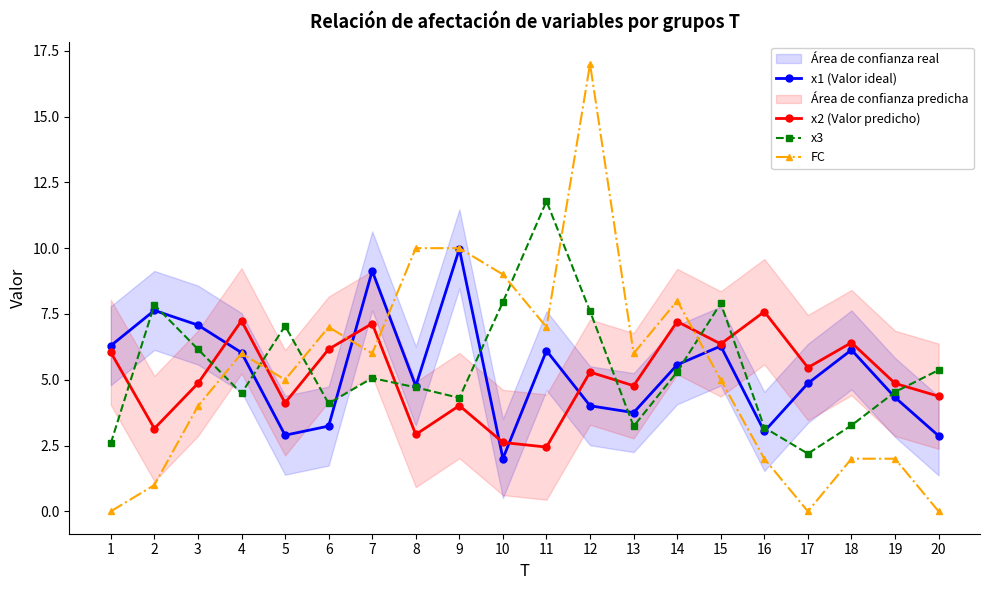

What is the difference between the x3 values at 19 and 14?

0.8